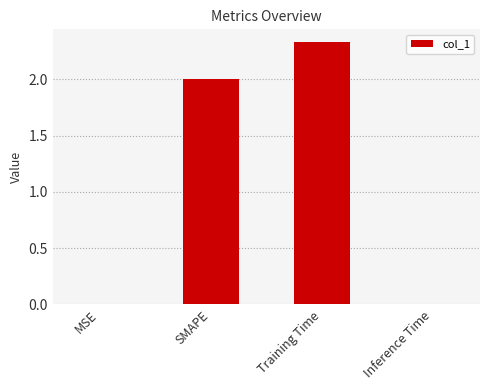

Is it true that the value at SMAPE is 2.0?

True